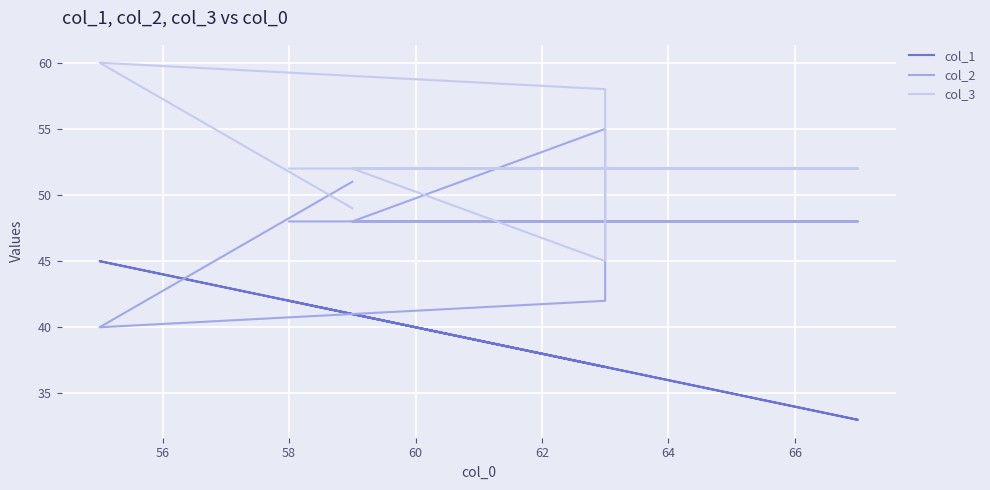

How many lines are shown in the chart?

3